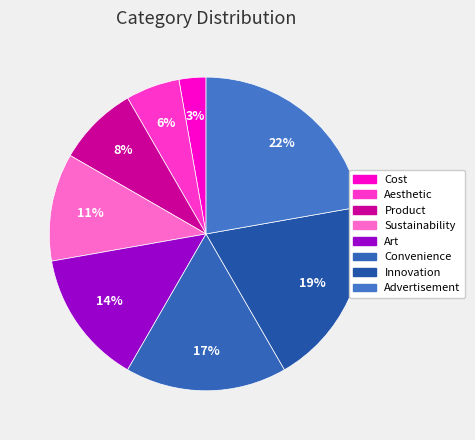

Rank the categories by value from highest to lowest.

Advertisement, Innovation, Convenience, Art, Sustainability, Product, Aesthetic, Cost